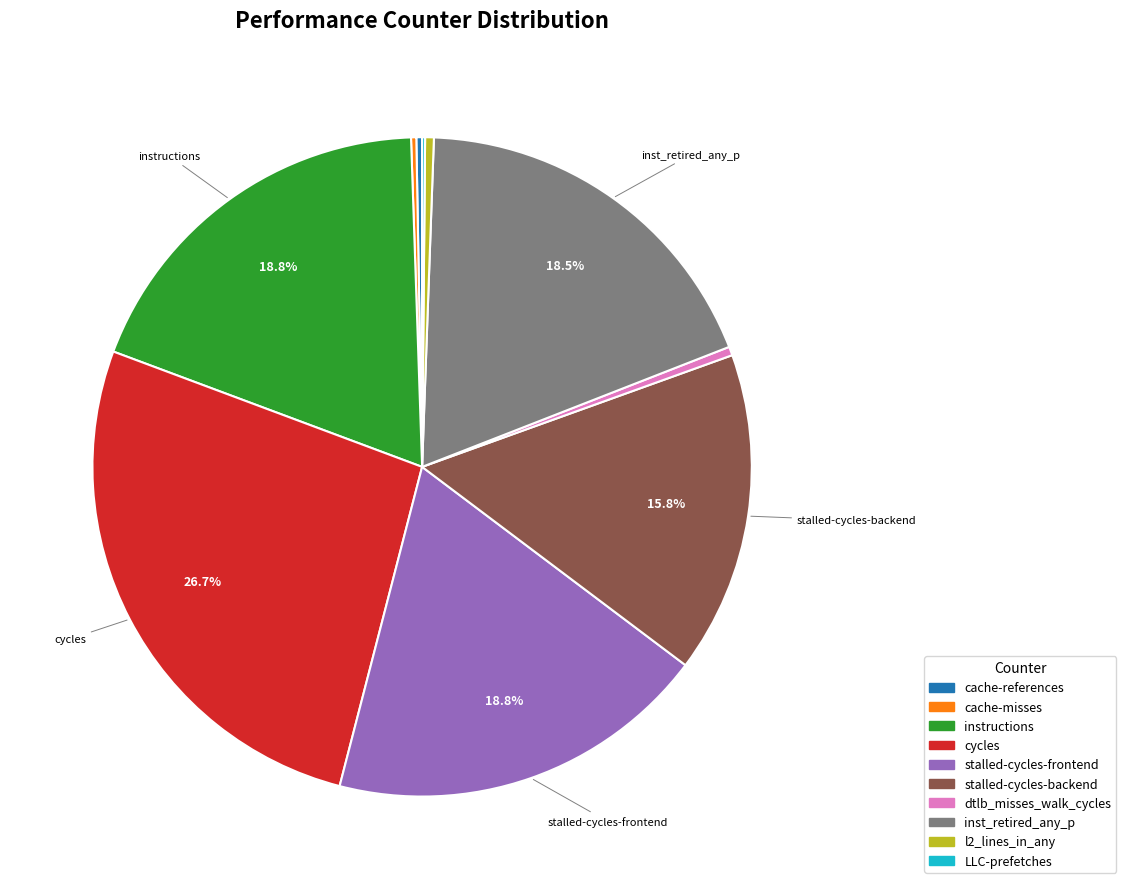

Approximately how many times larger is the value at cycles compared to instructions?

1.4